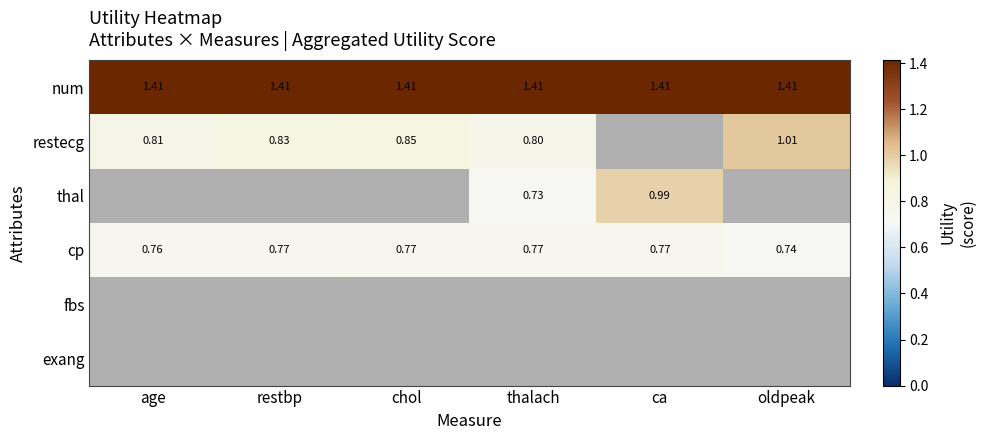

What is the difference between the highest and lowest values at oldpeak?

0.7